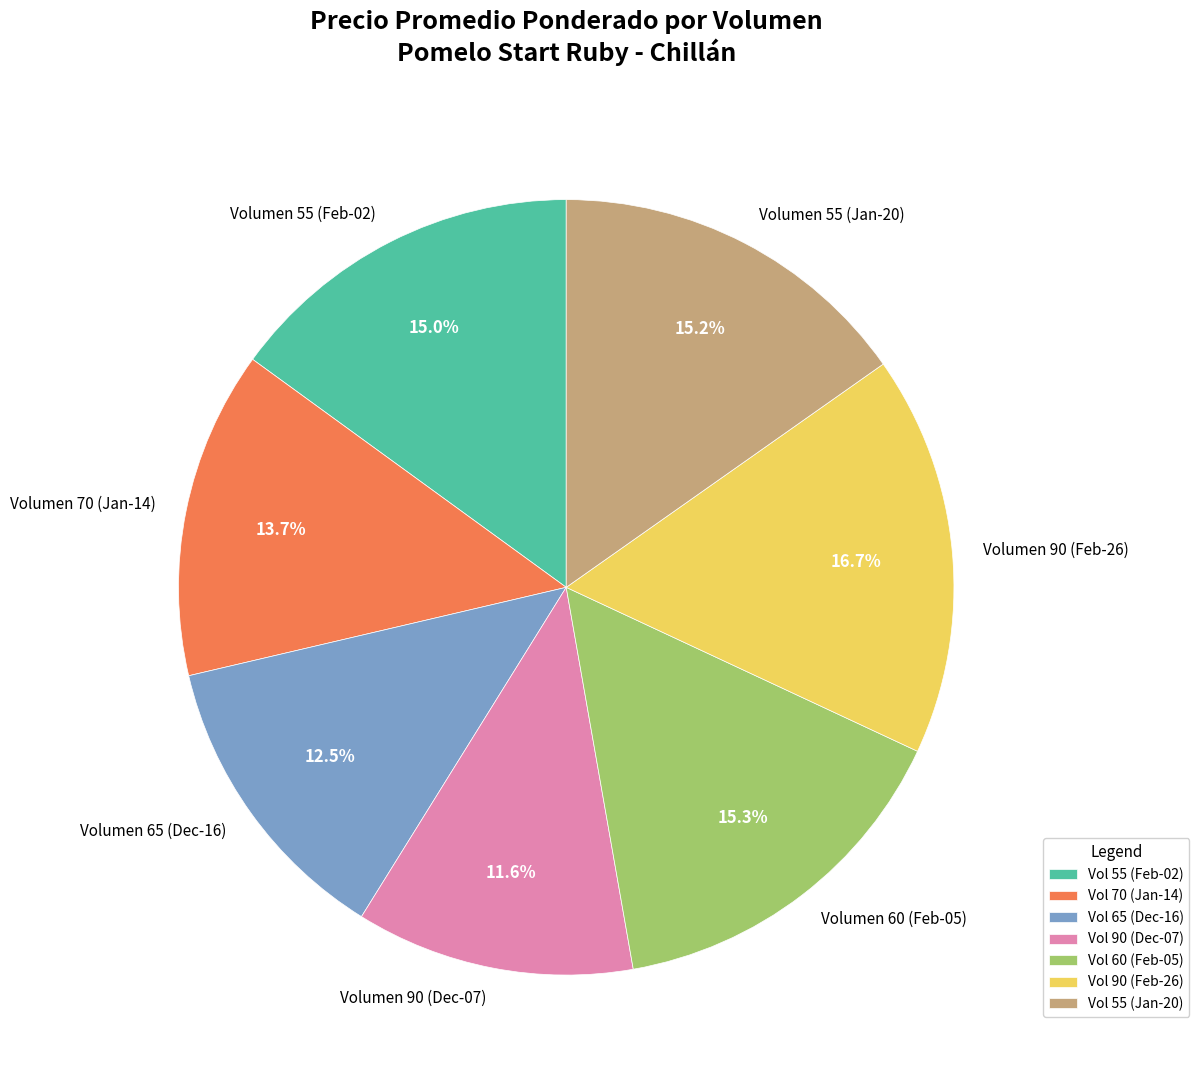

To the nearest percent, what is the difference between the largest and smallest slice percentages?

5%